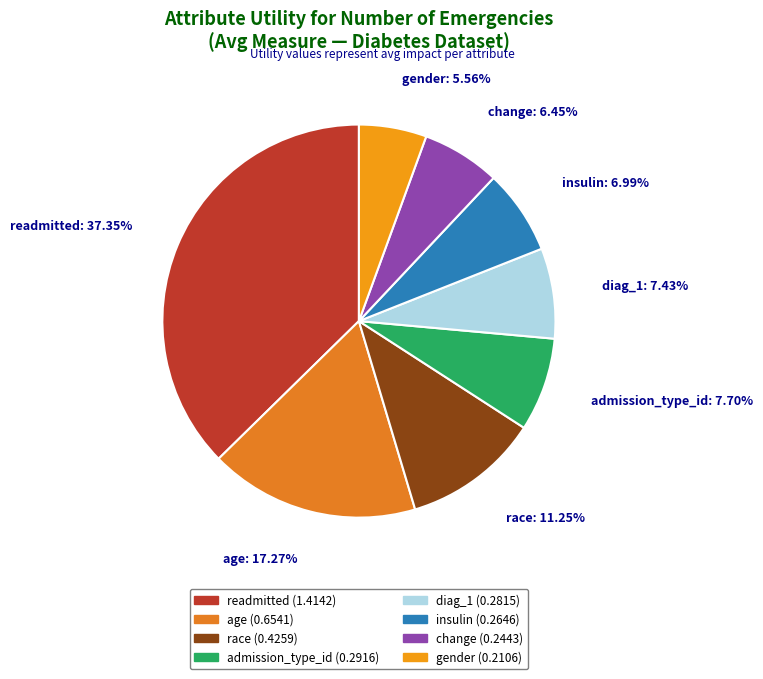

To the nearest percent, what is the combined percentage of race and change?

18%